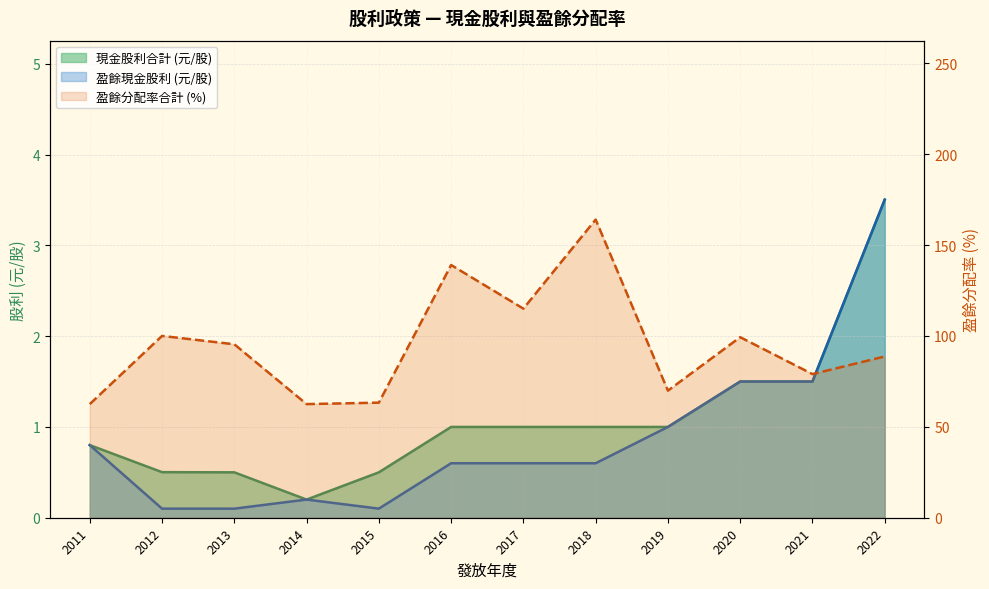

True or false: the data shows 79.0 at 2021.

True